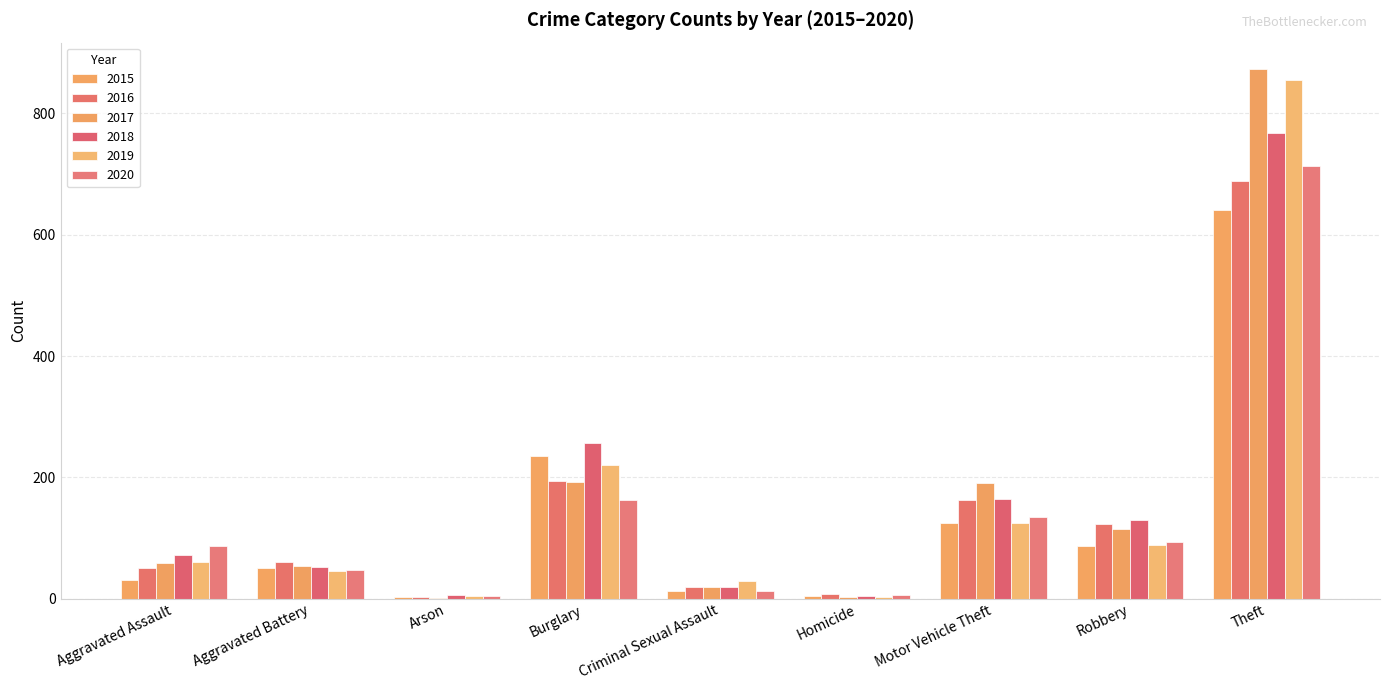

What are all the series names shown in the legend?

2015, 2016, 2017, 2018, 2019, 2020